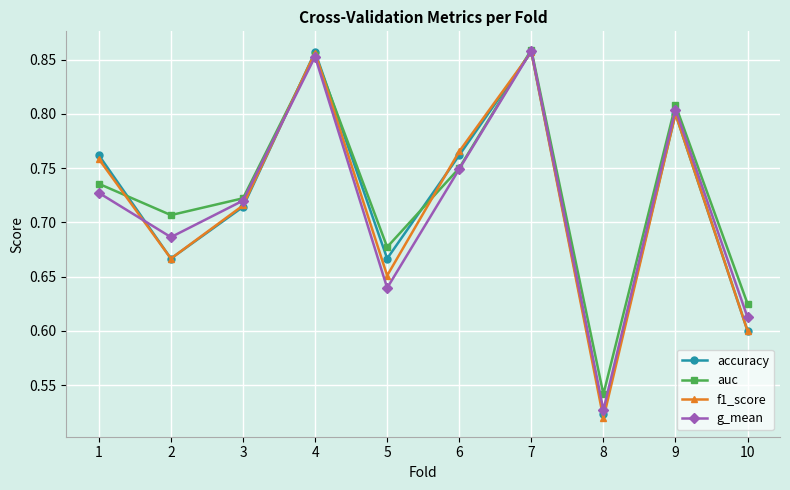

At which label is accuracy closest to 0?

8